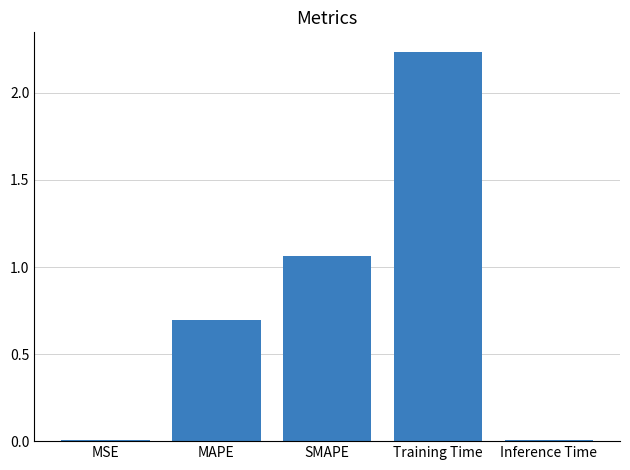

Which label corresponds to the largest value in the chart?

Training Time